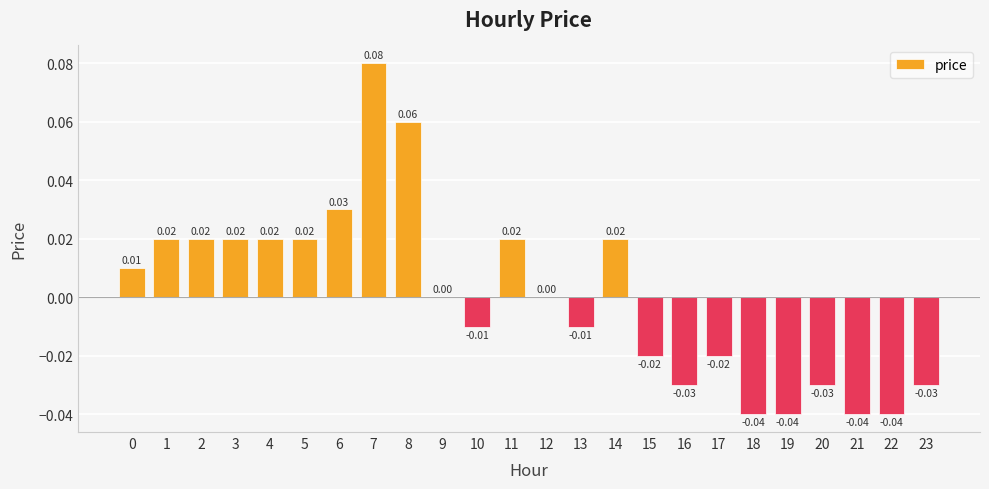

The chart shows a value of -0.0 at 16. True or false?

False